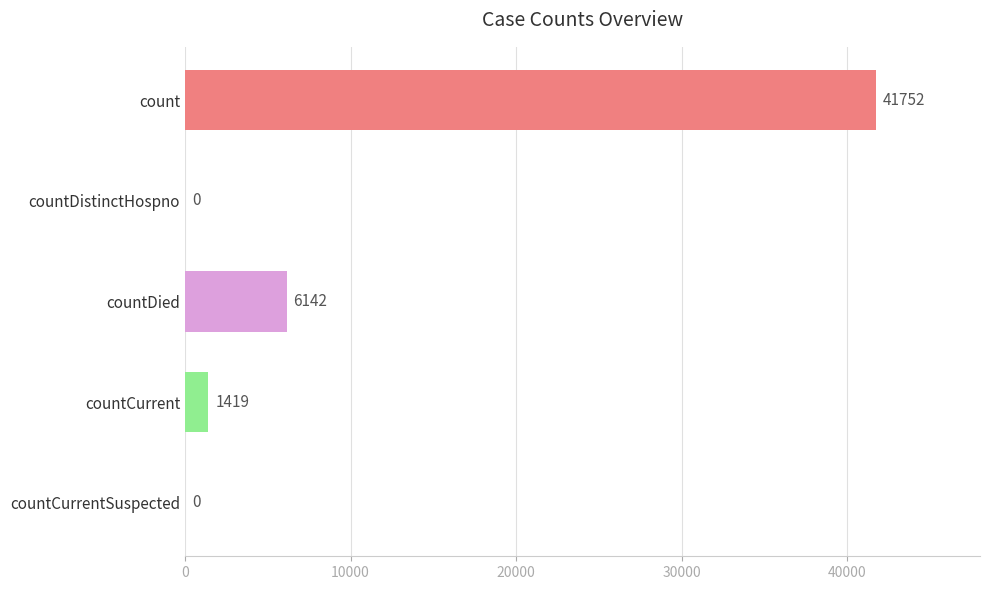

What is the sum of the values at countCurrent and count?

43171